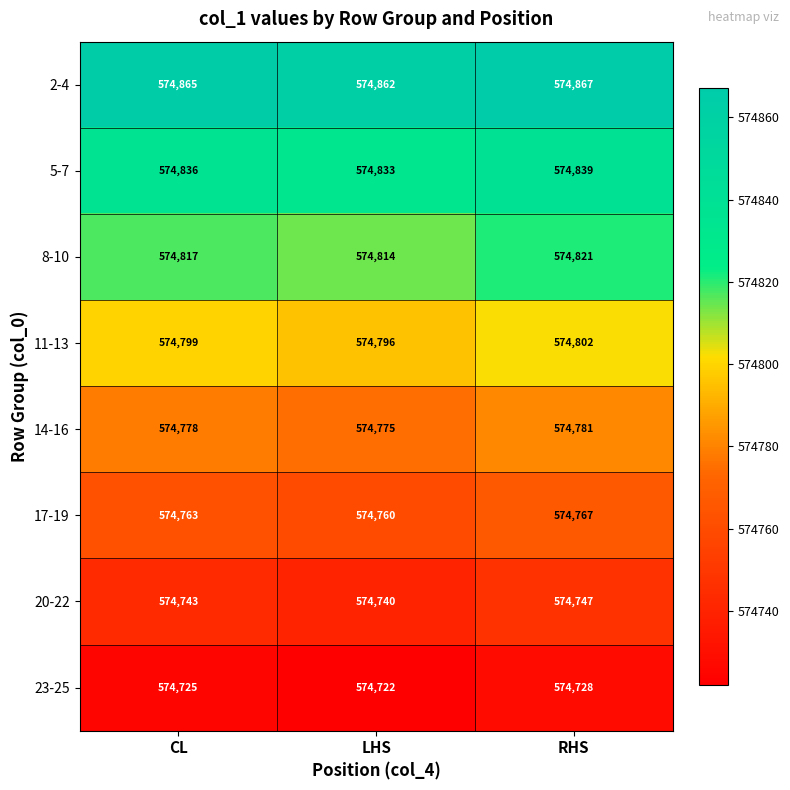

At RHS, list the series in order from smallest to largest.

23-25, 20-22, 17-19, 14-16, 11-13, 8-10, 5-7, 2-4